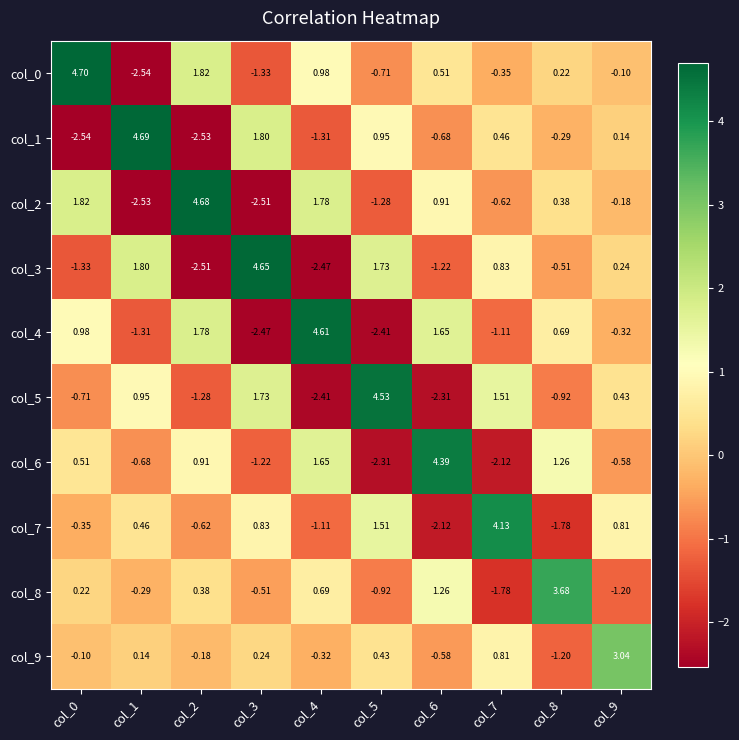

Is the value of col_3 at col_3 greater than the value of col_4 at col_5?

Yes